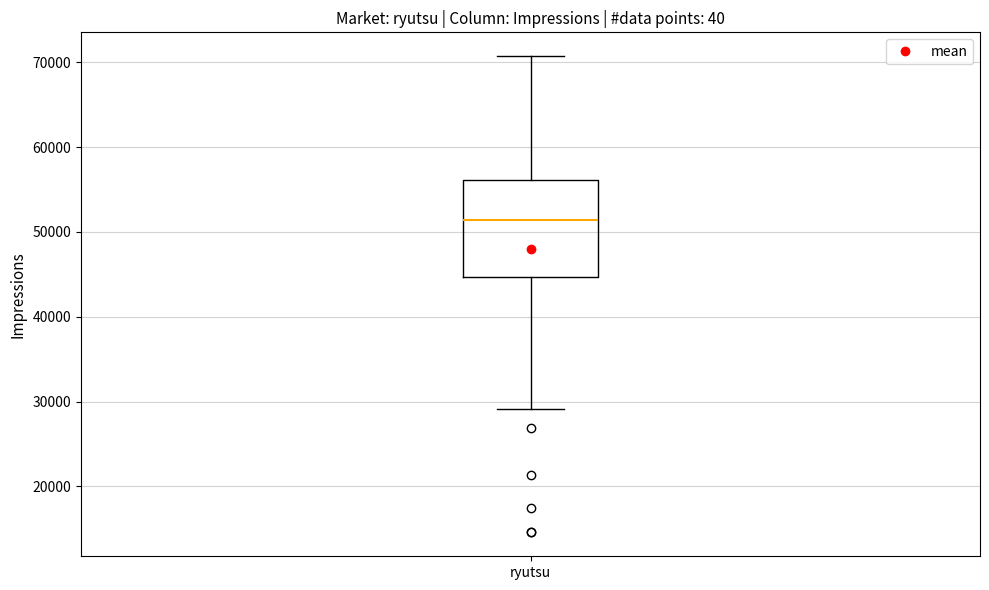

Read this box plot against the y-axis: the position of the median line, the range covered by the box, and the ends of both whiskers. The values are not printed on the chart, so give them approximately, as read against the axis.

median 51000, box 45000 to 56000, whiskers 29000 to 71000